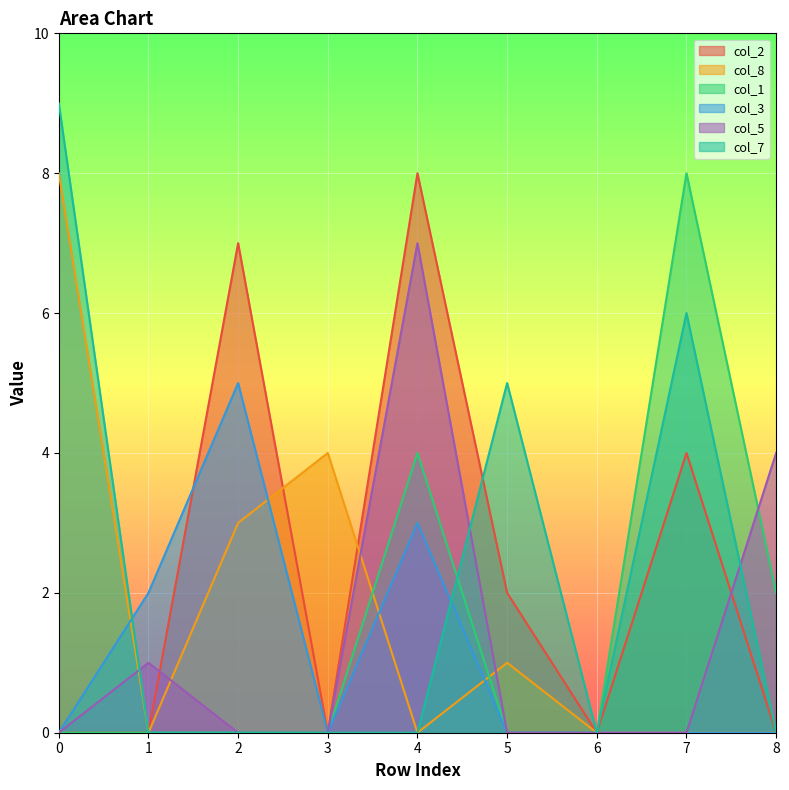

At how many categories does at least one series exceed 6?

4